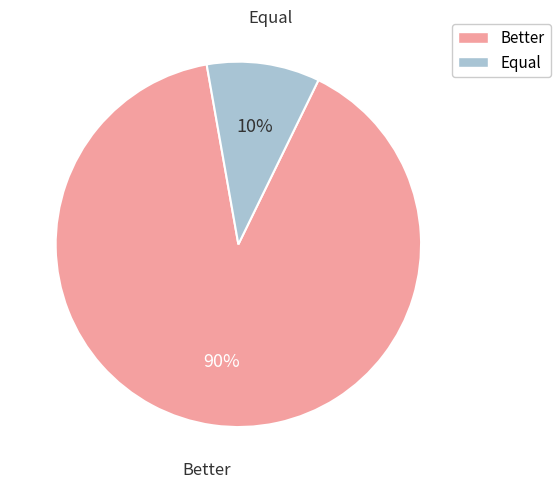

Rank the categories by value from lowest to highest.

Equal, Better